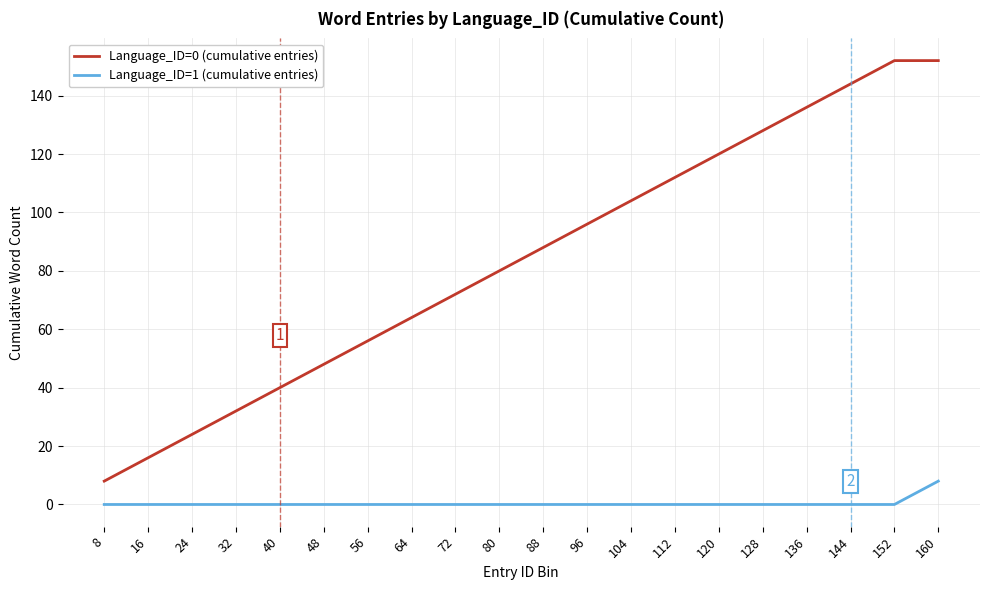

True or false: Language_ID=1 (cumulative entries) and Language_ID=0 (cumulative entries) intersect in this chart.

False